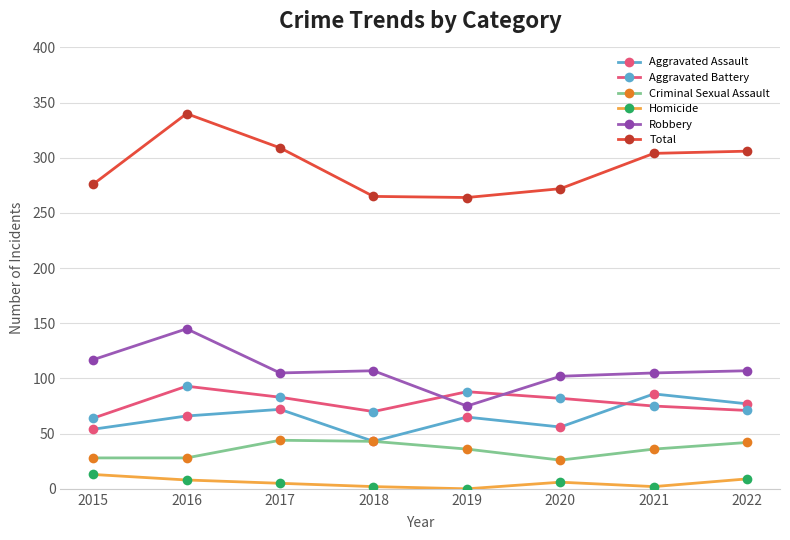

At which category does Aggravated Battery reach its first local valley?

2018